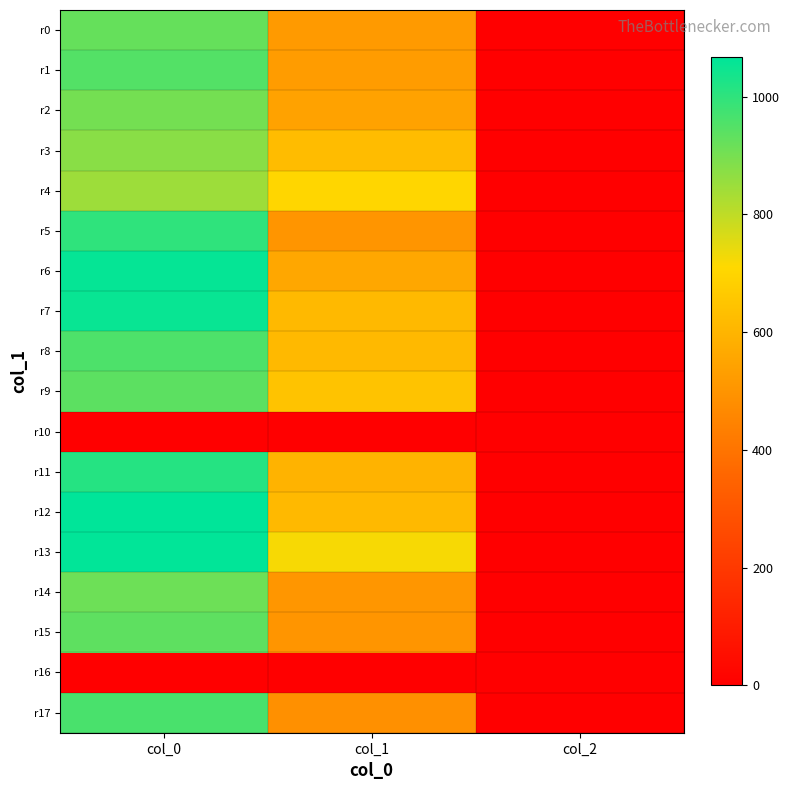

Reading left to right, what are all the values shown in this chart?

r0: col_0=923.3	col_1=519.8	col_2=2.0
r1: col_0=950.0	col_1=523.1	col_2=2.0
r2: col_0=903.3	col_1=543.4	col_2=2.0
r3: col_0=873.3	col_1=621.0	col_2=2.0
r4: col_0=846.7	col_1=705.4	col_2=2.0
r5: col_0=1000.0	col_1=502.9	col_2=2.0
r6: col_0=1056.7	col_1=560.2	col_2=2.0
r7: col_0=1053.3	col_1=614.2	col_2=2.0
r8: col_0=956.7	col_1=614.2	col_2=2.0
r9: col_0=936.7	col_1=644.6	col_2=2.0
r10: col_0=0.0	col_1=0.0	col_2=0.0
r11: col_0=1013.3	col_1=594.0	col_2=2.0
r12: col_0=1066.7	col_1=614.2	col_2=2.0
r13: col_0=1063.3	col_1=722.2	col_2=2.0
r14: col_0=913.3	col_1=506.2	col_2=2.0
r15: col_0=933.3	col_1=502.9	col_2=2.0
r16: col_0=0.0	col_1=0.0	col_2=0.0
r17: col_0=963.3	col_1=486.0	col_2=2.0